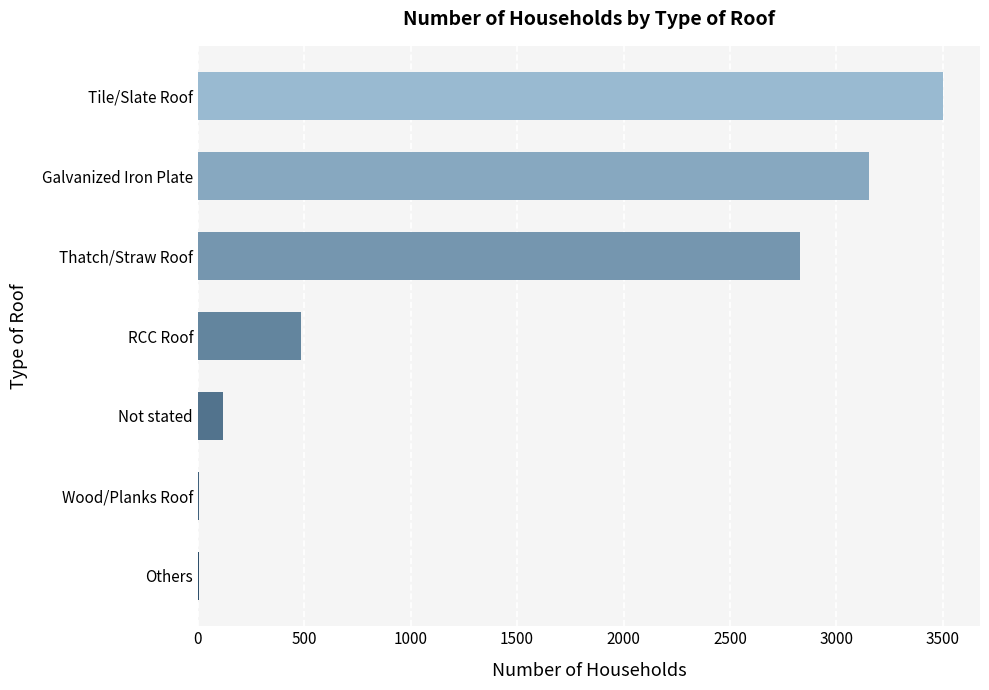

Reading bottom to top, what are all the values shown in this chart?

Others=7	Wood/Planks Roof=7	Not stated=120	RCC Roof=485	Thatch/Straw Roof=2827	Galvanized Iron Plate=3153	Tile/Slate Roof=3500